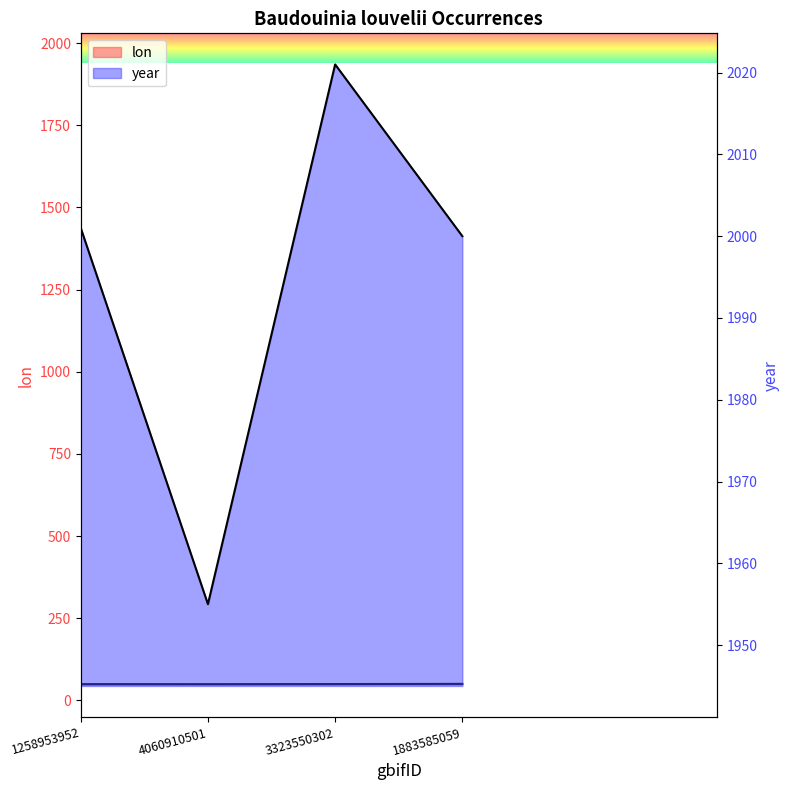

Reading left to right, what are all the values shown in this chart?

lon: 1258953952=49.2	4060910501=49.1	3323550302=49.5	1883585059=50.0
year: 1258953952=2001.0	4060910501=1955.0	3323550302=2021.0	1883585059=2000.0